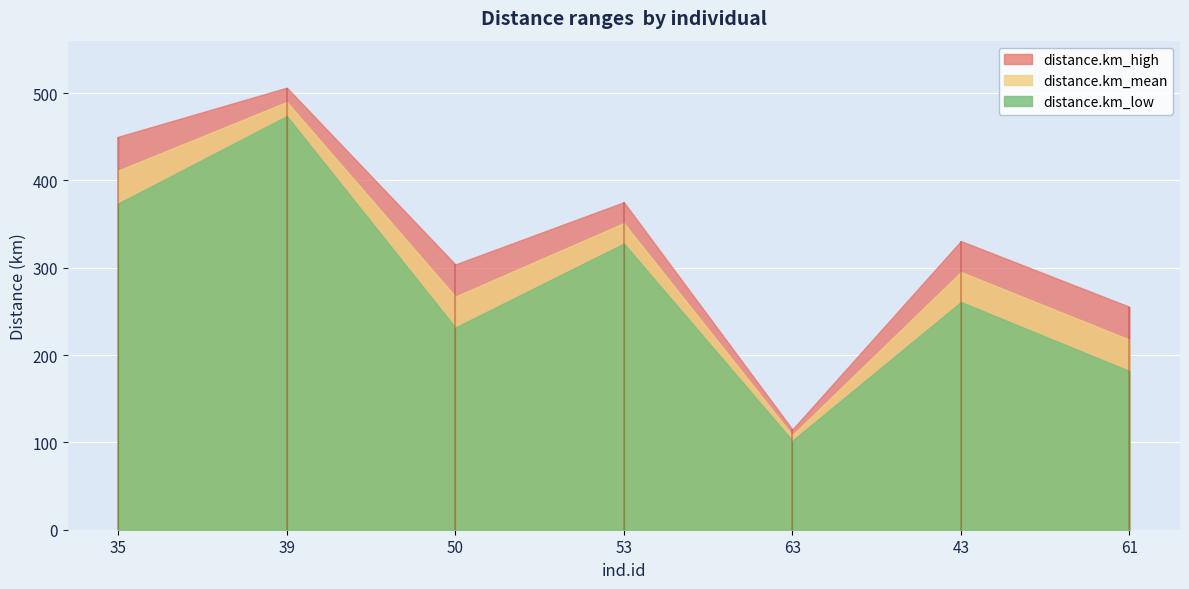

True or false: distance.km_mean has more than 1 interior local peaks.

True